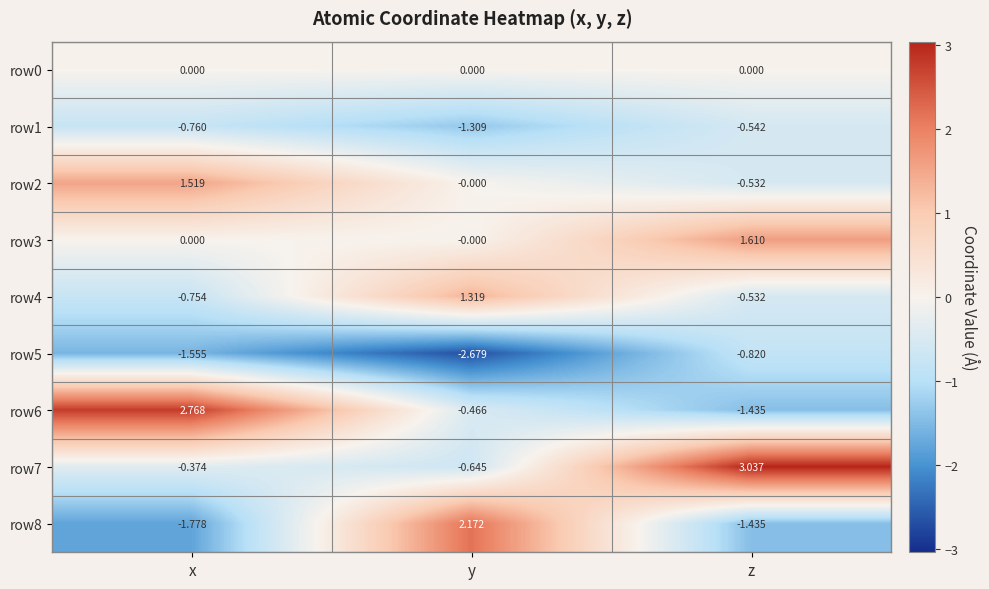

At which category is the sum across all series the highest?

z